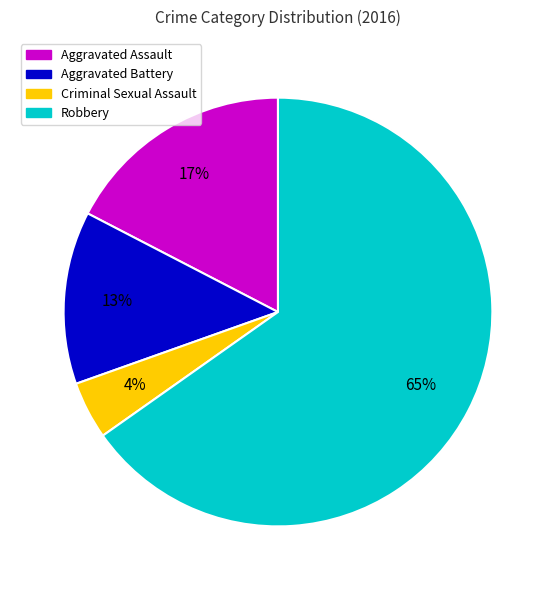

Approximately how many times larger is the value at Robbery compared to Aggravated Battery?

5.0